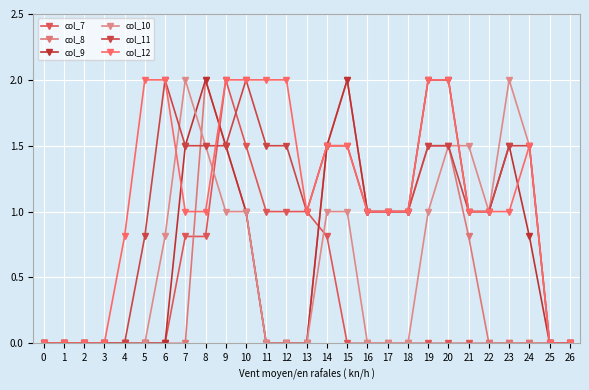

At which label does col_12 first exceed 1?

5